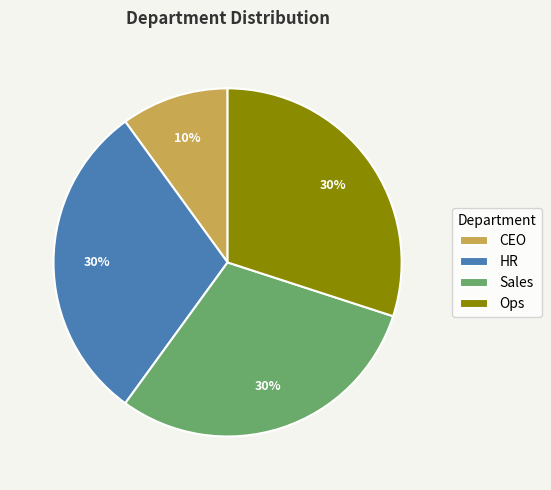

What percentage is the Ops slice, to the nearest percent?

30%